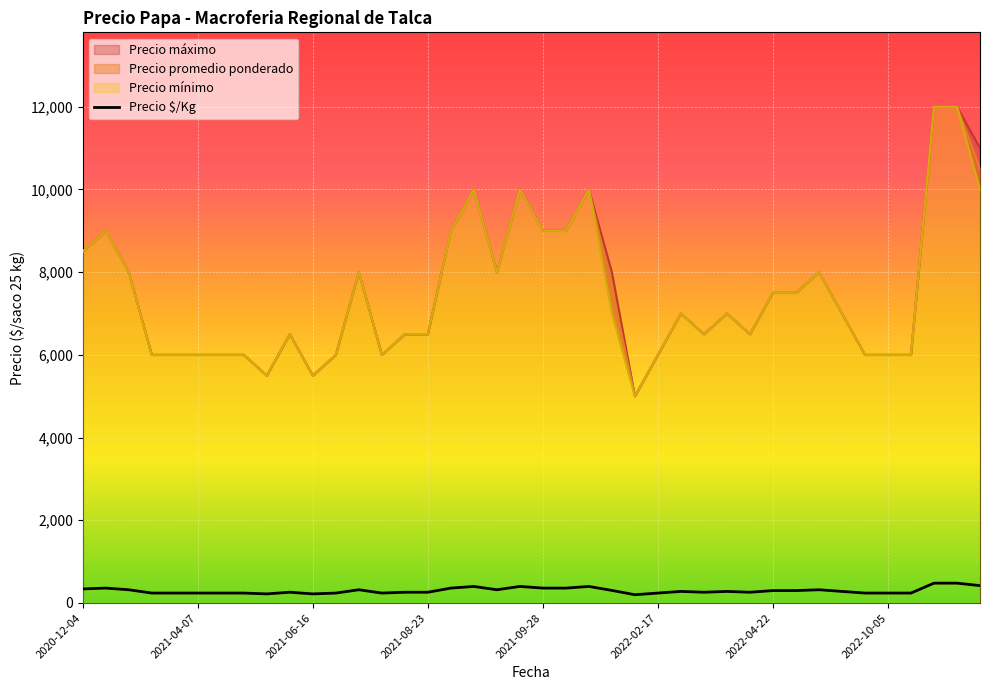

How many values are below 280?

19